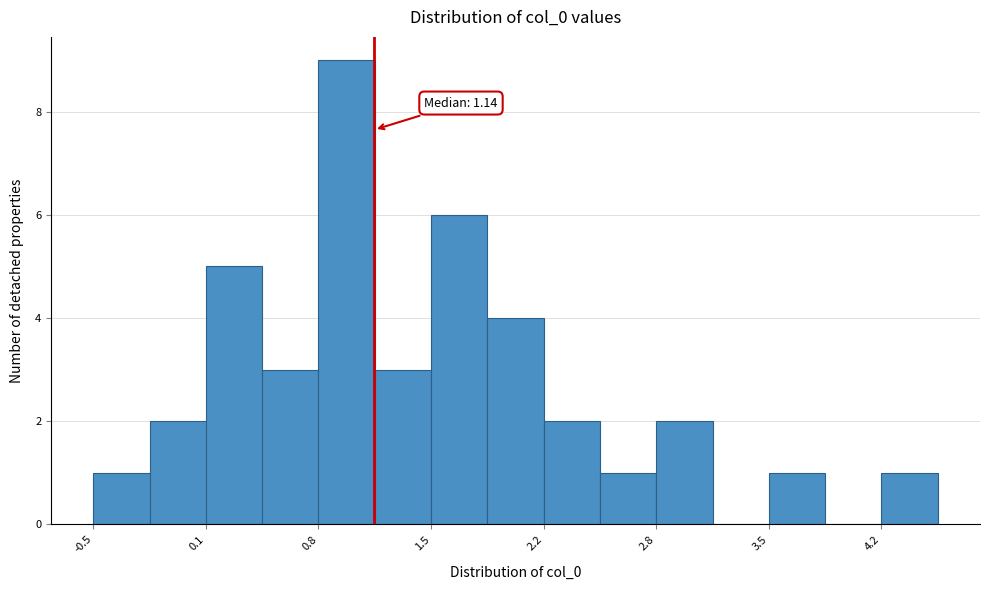

Read against the x-axis, roughly where is the centre of the tallest bar?

1.0